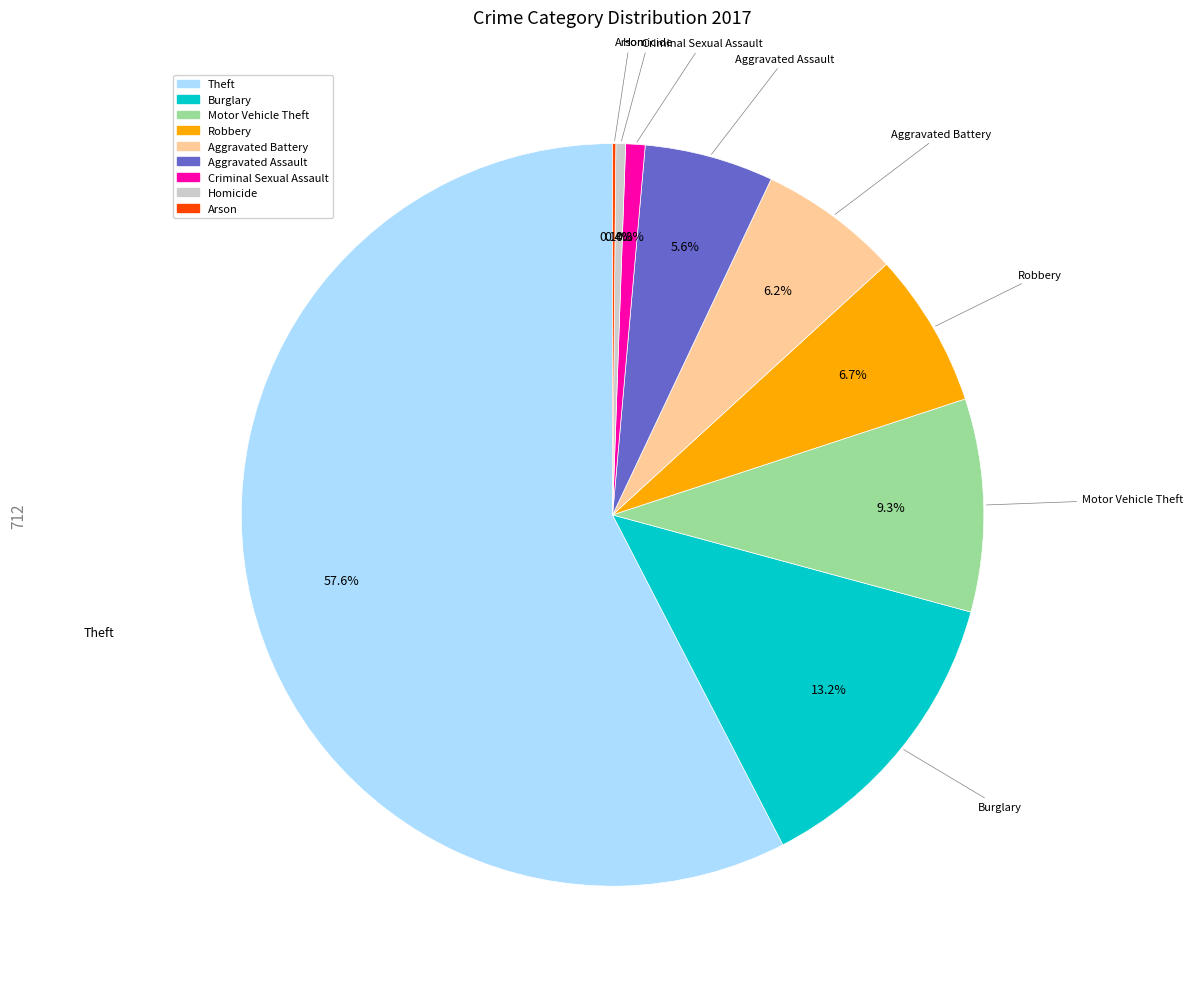

Does any single category account for the majority?

Yes